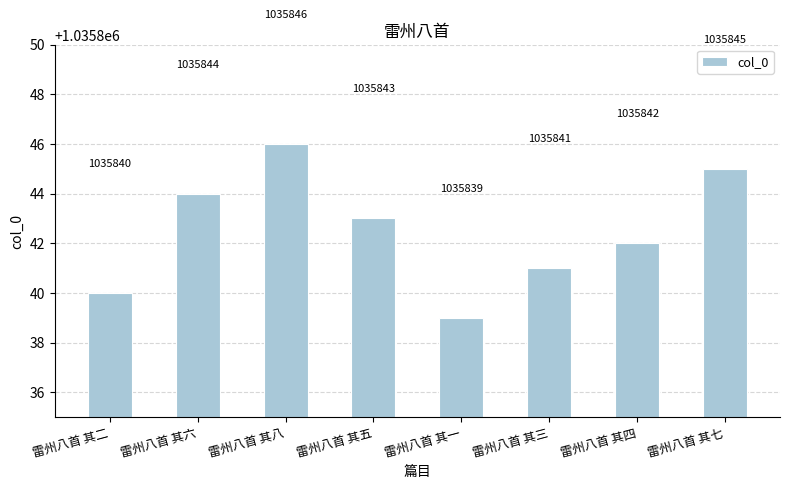

What is the difference between the second highest and second lowest values?

5